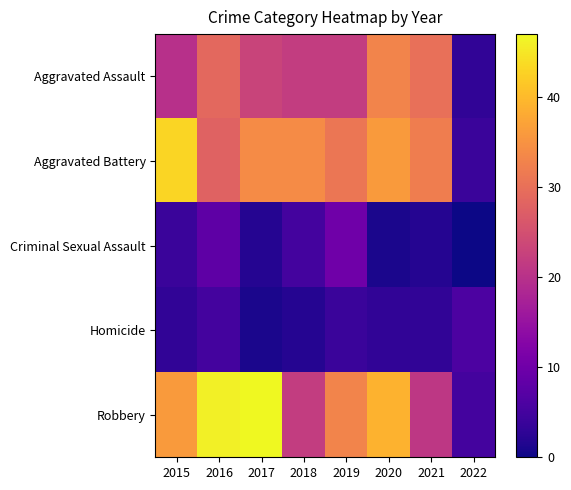

Reading left to right, extract all data points from this chart.

Aggravated Assault: 2015=20	2016=29	2017=23	2018=22	2019=22	2020=33	2021=30	2022=3
Aggravated Battery: 2015=43	2016=28	2017=34	2018=34	2019=31	2020=36	2021=32	2022=4
Criminal Sexual Assault: 2015=4	2016=8	2017=2	2018=5	2019=10	2020=1	2021=2	2022=0
Homicide: 2015=3	2016=5	2017=1	2018=2	2019=4	2020=3	2021=3	2022=6
Robbery: 2015=36	2016=46	2017=47	2018=22	2019=33	2020=39	2021=21	2022=5